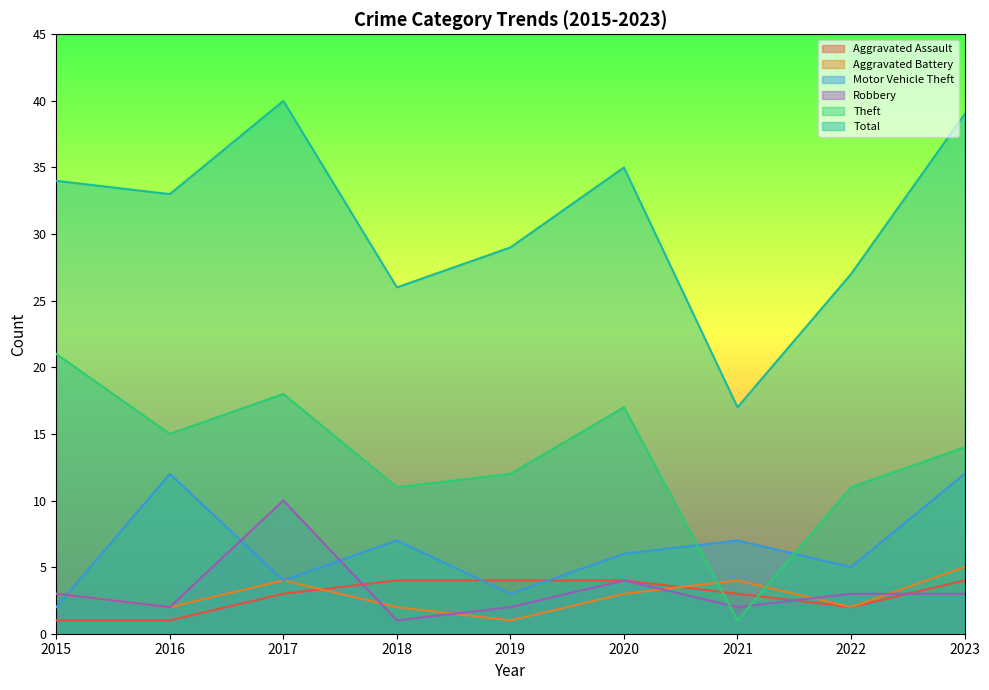

What is the value of the Theft point at the 6th from the left?

17